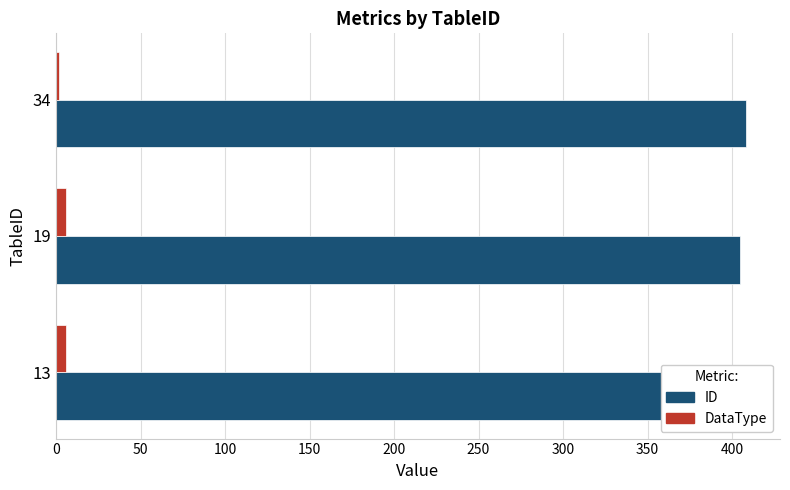

What are all the series names shown in the legend?

ID, DataType